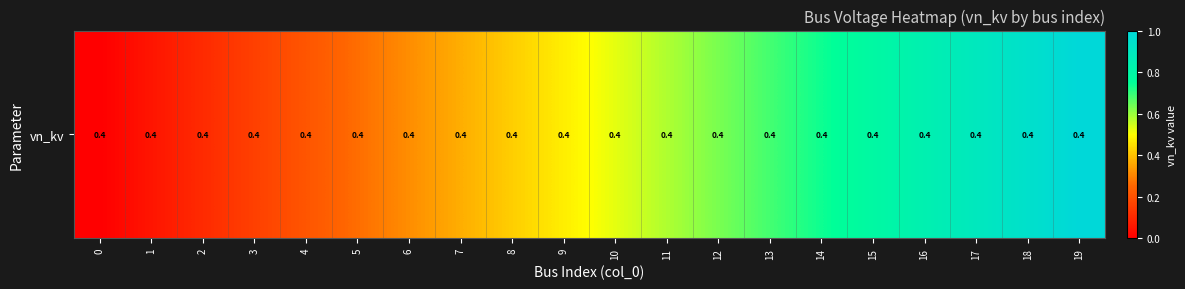

What is the change in value from 7 to 10?

+0.2